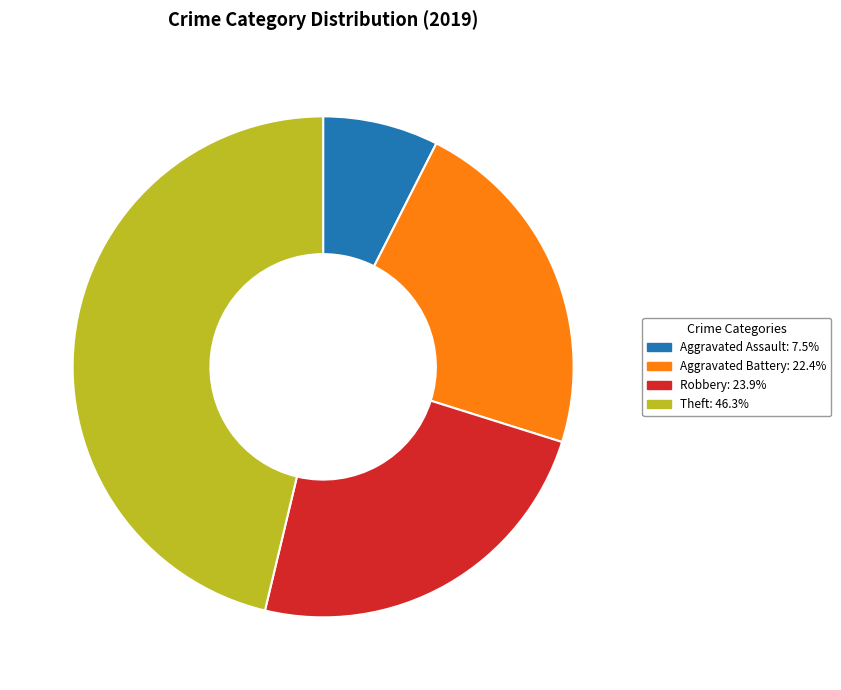

How many slices are in this pie chart?

4